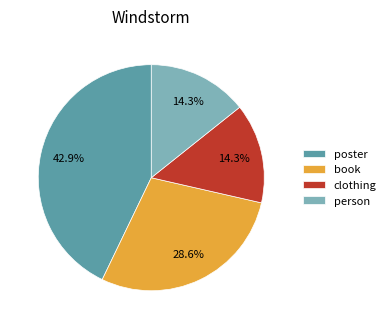

Which category has the biggest portion of the pie?

poster